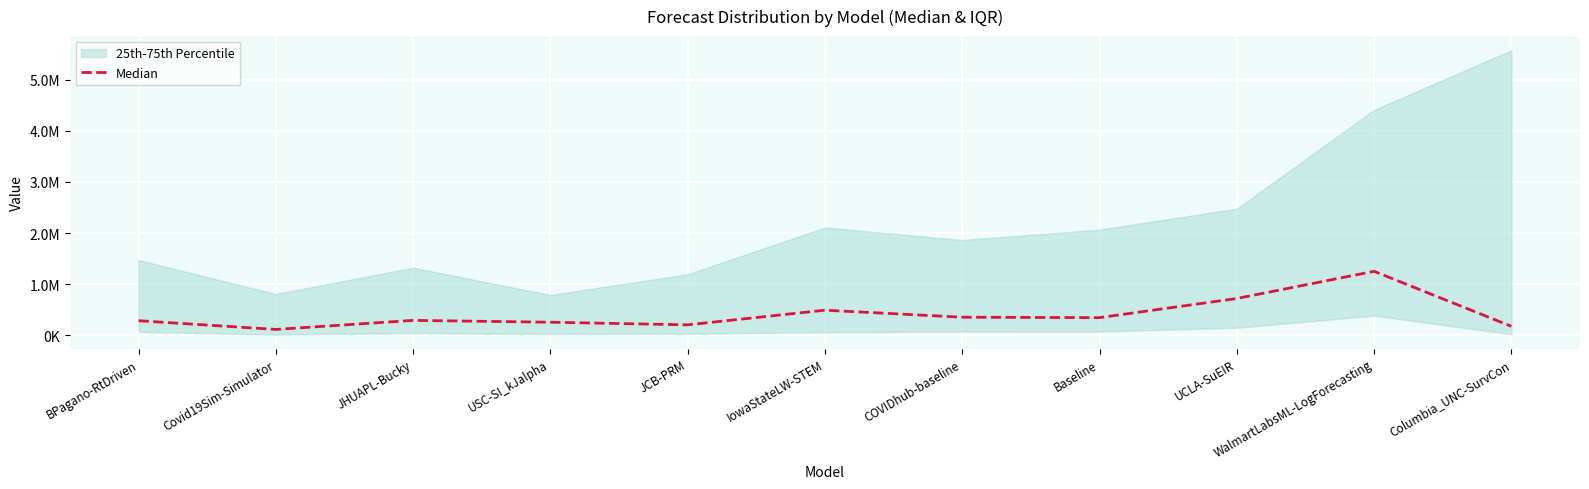

Reading left to right, what are all the values shown in this chart?

BPagano-RtDriven=285415.6	Covid19Sim-Simulator=114895.9	JHUAPL-Bucky=292082.0	USC-SI_kJalpha=256036.0	JCB-PRM=204706.6	IowaStateLW-STEM=491401.0	COVIDhub-baseline=353930.2	Baseline=345576.0	UCLA-SuEIR=719875.8	WalmartLabsML-LogForecasting=1251292.9	Columbia_UNC-SurvCon=176400.0